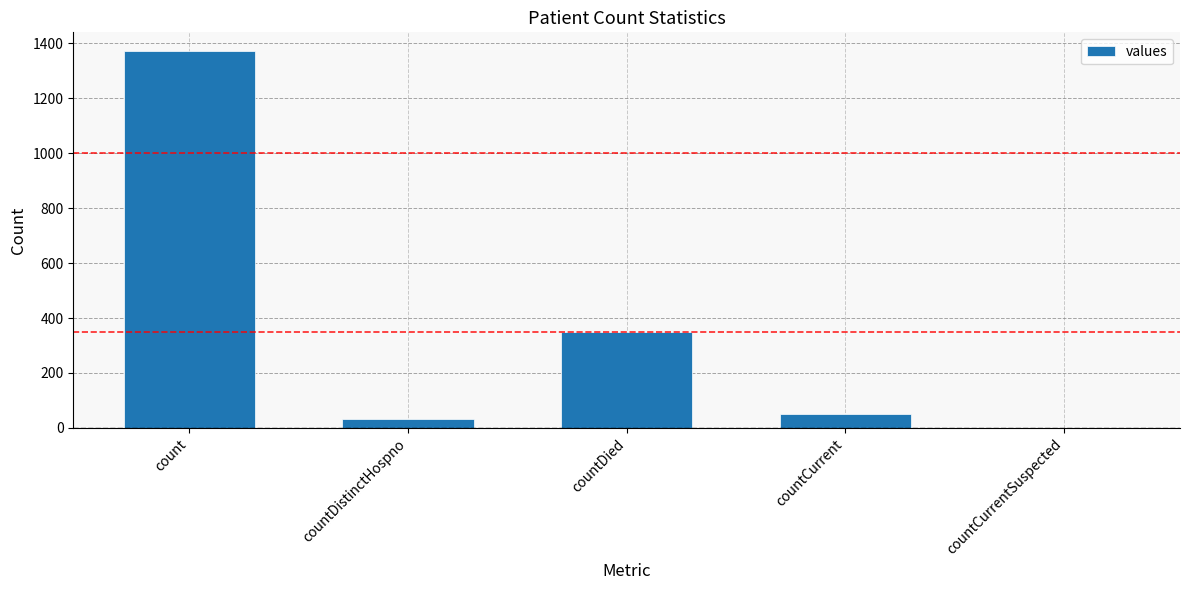

The value at countCurrent is 52. True or false?

True